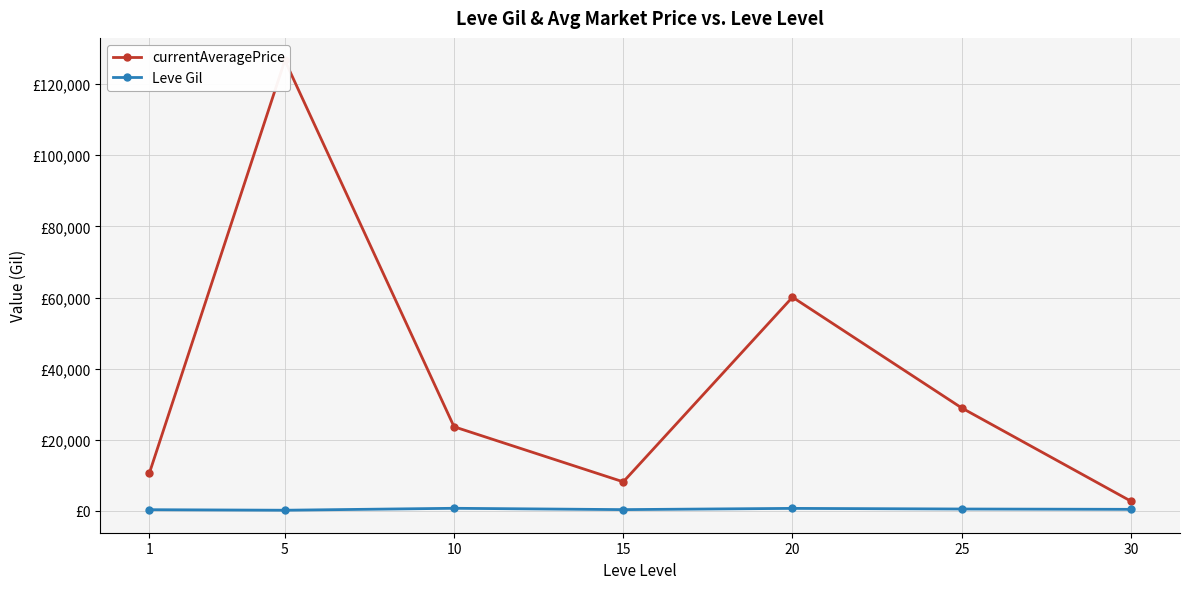

List the series in order of their peak value, lowest first.

Leve Gil, currentAveragePrice